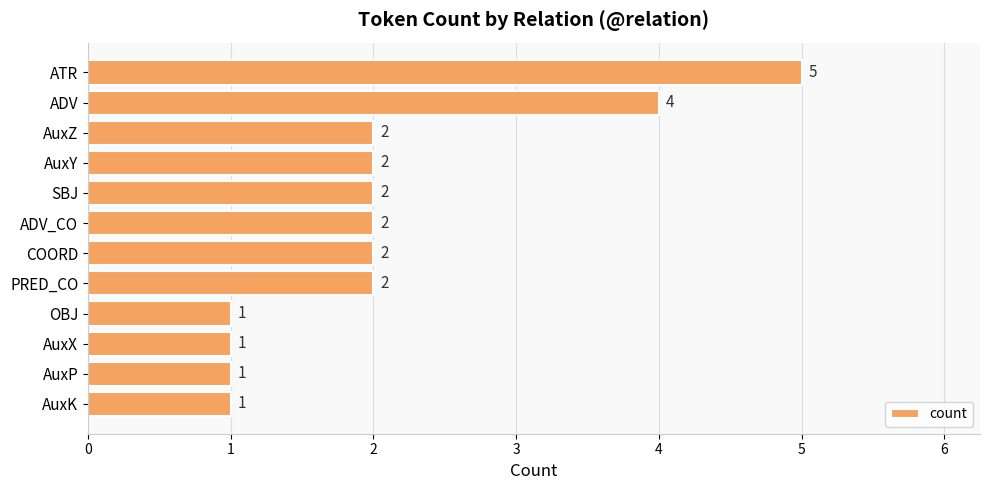

Count the values in the range 1 to 2.

10